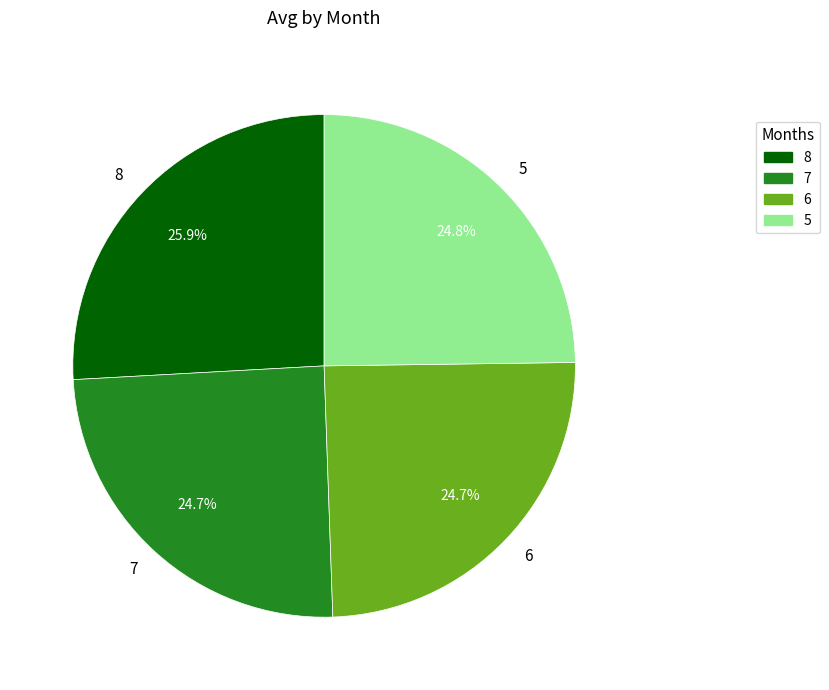

To the nearest percent, what portion does 7 represent?

25%